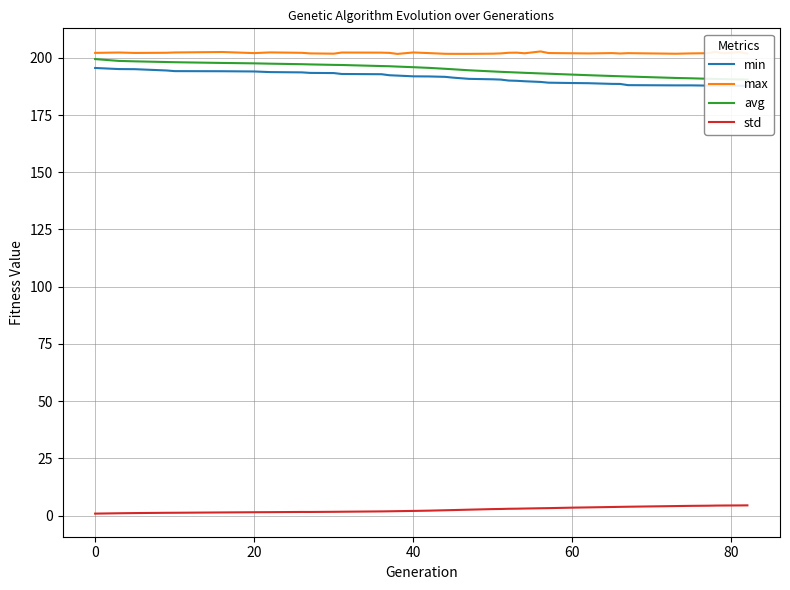

How many lines are shown in the chart?

4